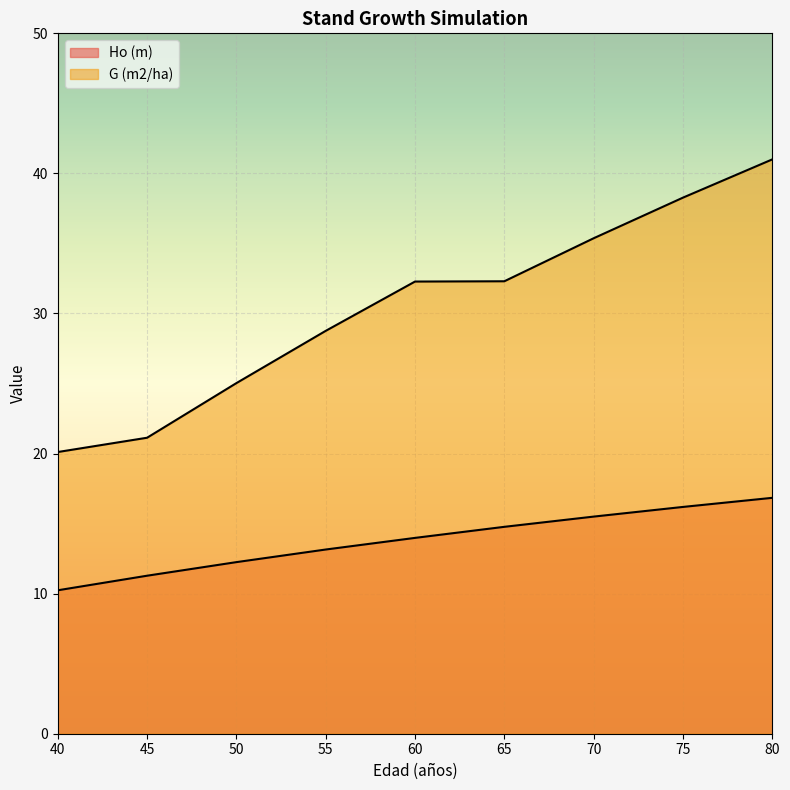

What is the difference between the maximum and minimum values in the Ho (m) series?

6.6